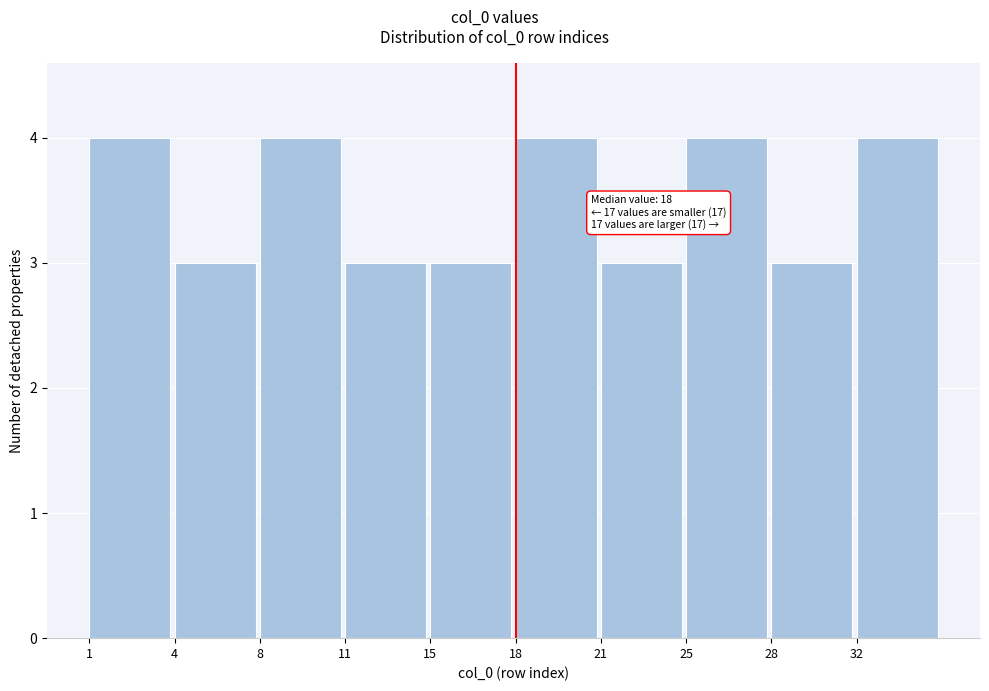

Reading left to right, what are all the values shown in this chart?

4	3	4	3	3	4	3	4	3	4